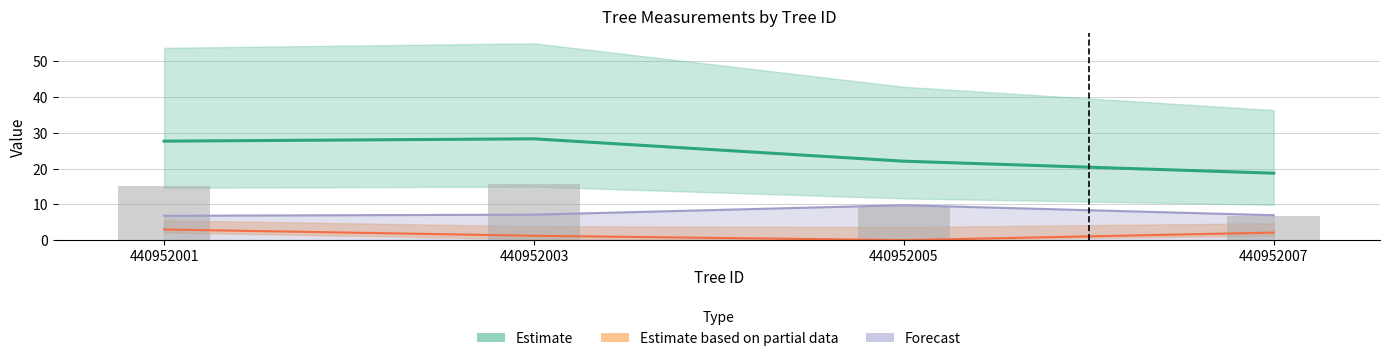

Reading right to left, transcribe all the data shown in this chart.

dbh: 18.7	22.1	28.3	27.6
g: 6.9	9.5	15.7	15.0
bal: 2.1	0.0	1.2	3.0
g_ha: 7.0	9.8	7.1	6.8